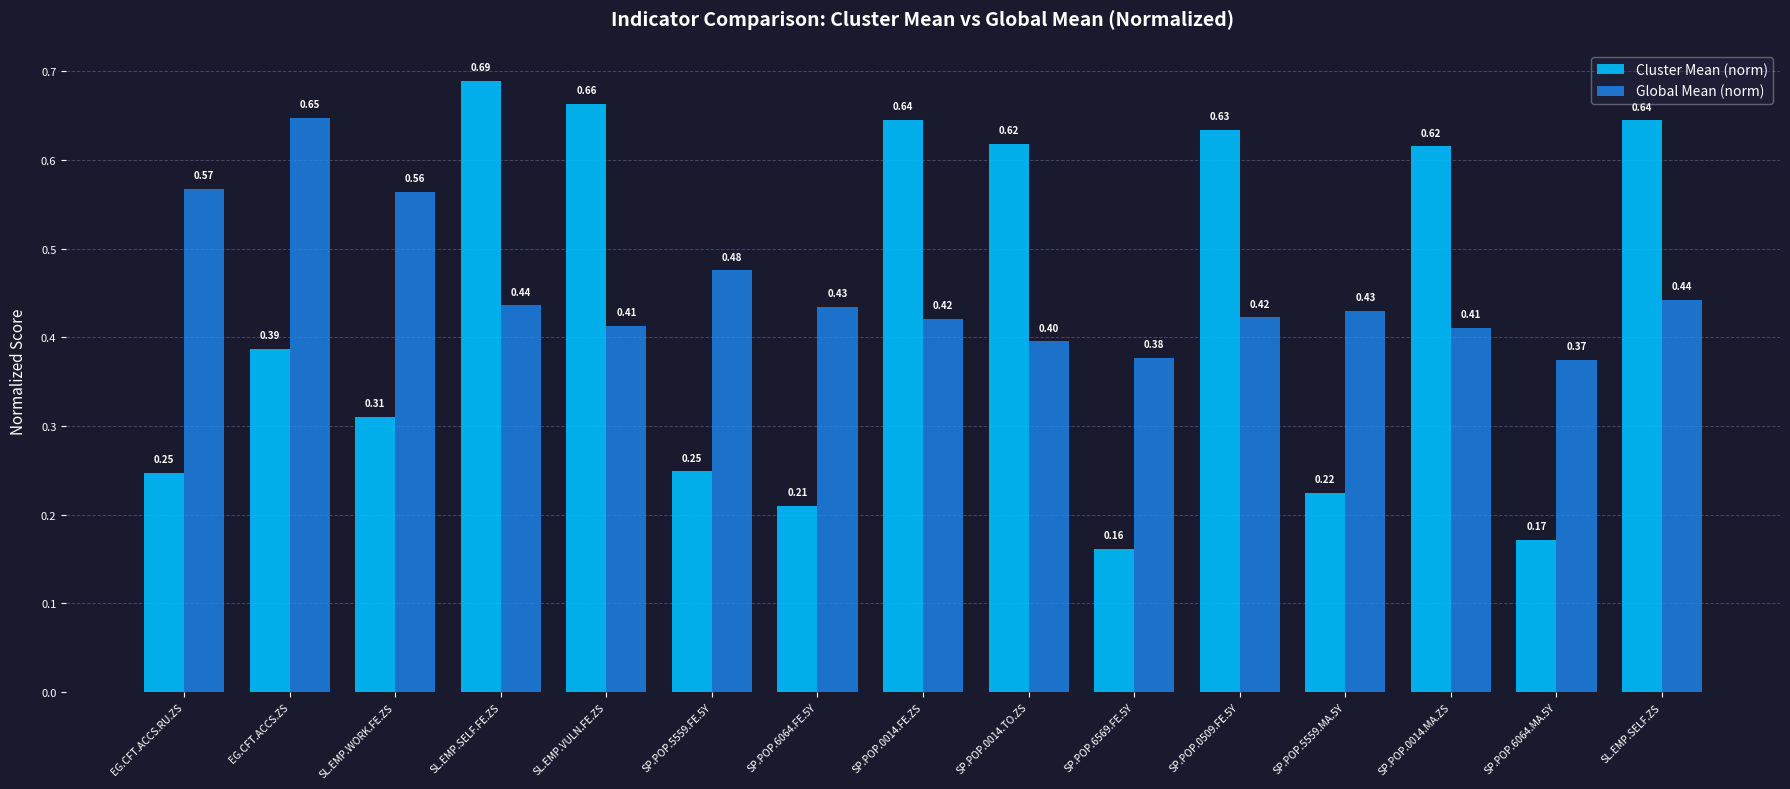

Which category has the highest value in the Cluster Mean (norm) series?

SL.EMP.SELF.FE.ZS